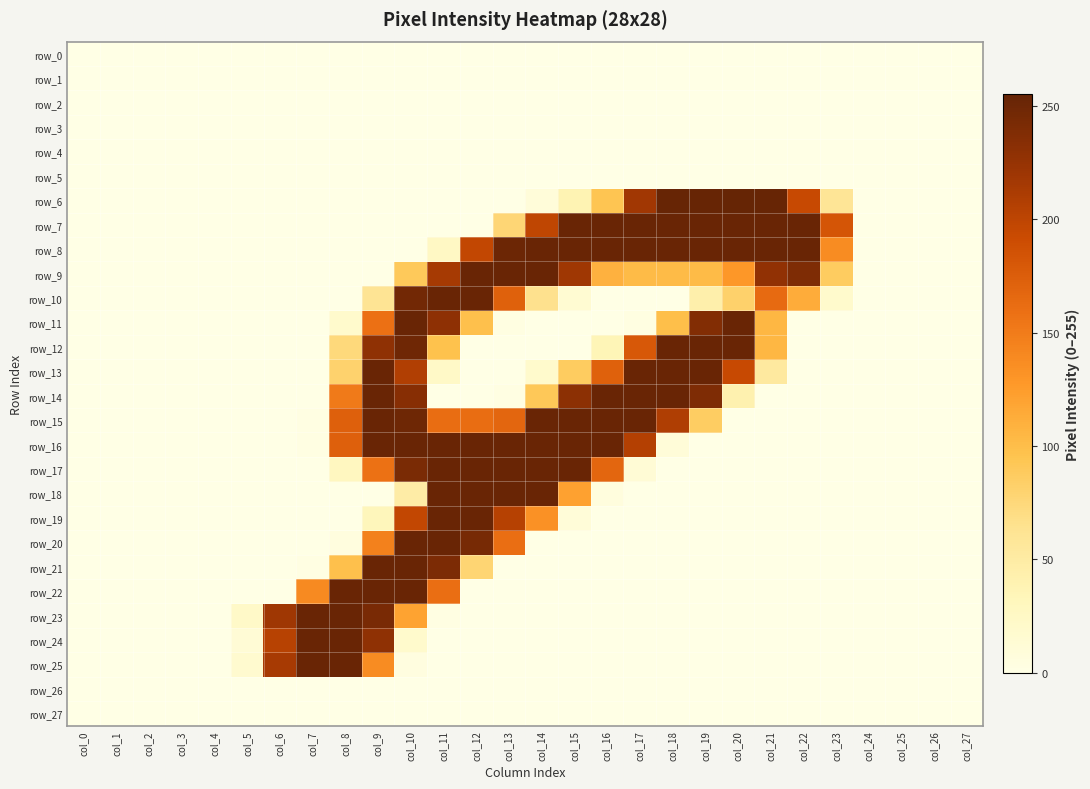

List the series in order of their peak value, highest first.

row_6, row_7, row_8, row_9, row_10, row_11, row_12, row_13, row_14, row_15, row_16, row_17, row_18, row_19, row_20, row_21, row_22, row_23, row_24, row_25, row_0, row_1, row_2, row_3, row_4, row_5, row_26, row_27